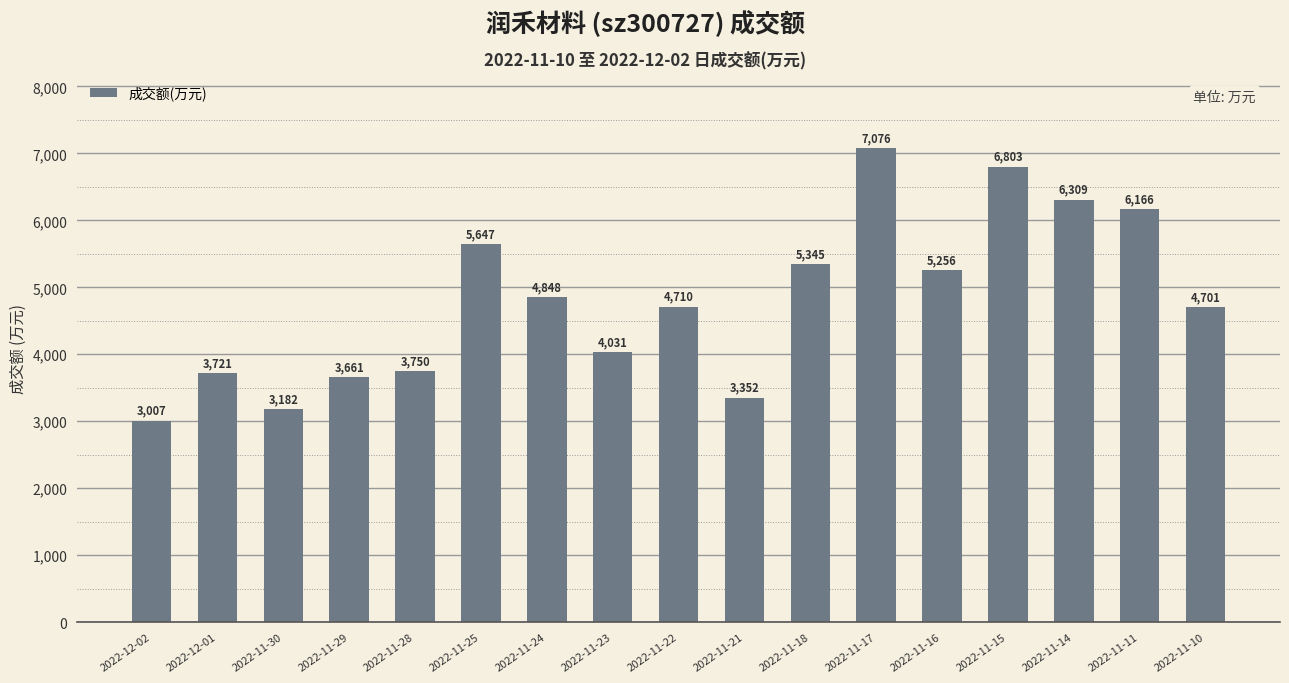

Reading left to right, extract all data points from this chart.

2022-12-02=3007	2022-12-01=3721	2022-11-30=3182	2022-11-29=3661	2022-11-28=3750	2022-11-25=5647	2022-11-24=4848	2022-11-23=4031	2022-11-22=4710	2022-11-21=3352	2022-11-18=5345	2022-11-17=7076	2022-11-16=5256	2022-11-15=6803	2022-11-14=6309	2022-11-11=6166	2022-11-10=4701